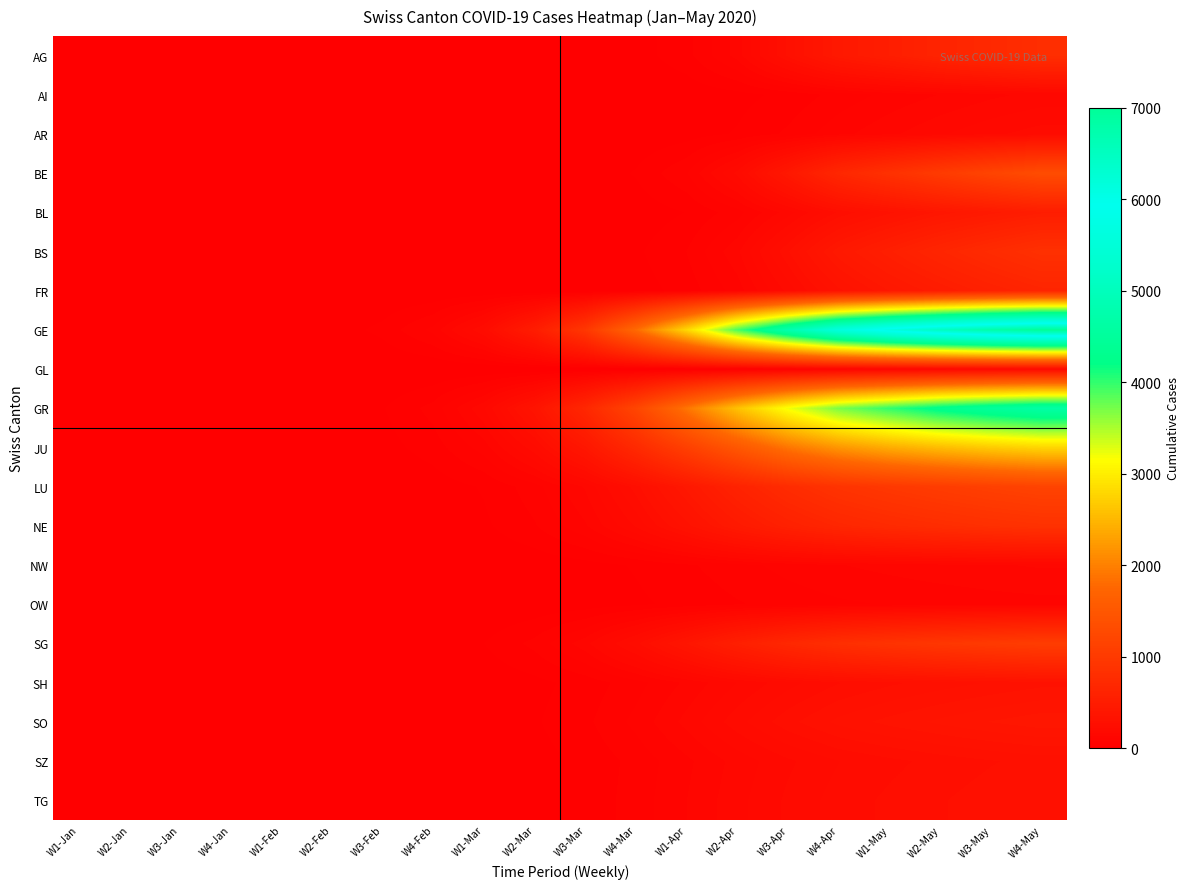

Rank the series at W4-Jan from highest to lowest value.

GE, GR, JU, AG, AI, AR, BE, BL, BS, FR, GL, LU, NE, NW, OW, SG, SH, SO, SZ, TG